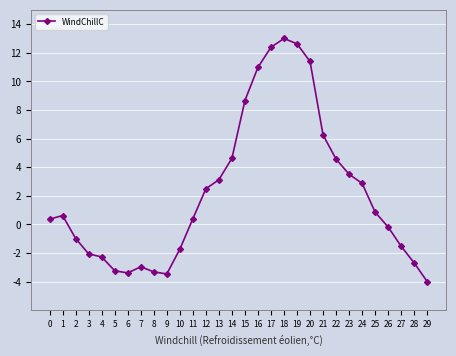

What is the sum of all values?

66.9